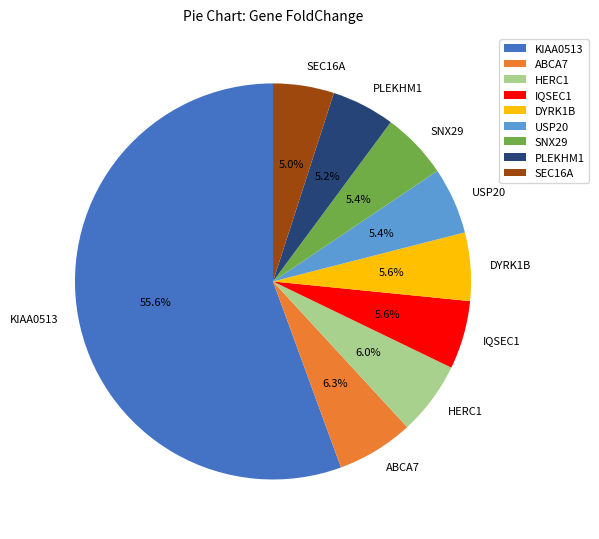

Do IQSEC1 and HERC1 together represent more than half of the pie?

No